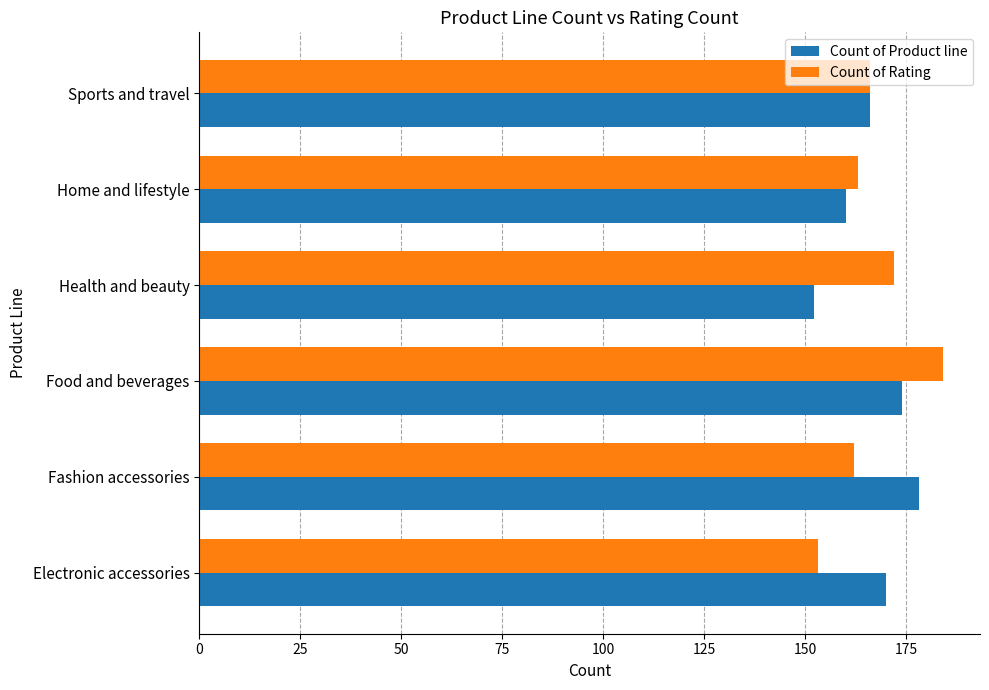

Is the value of Count of Rating at Sports and travel greater than the value of Count of Product line at Home and lifestyle?

Yes